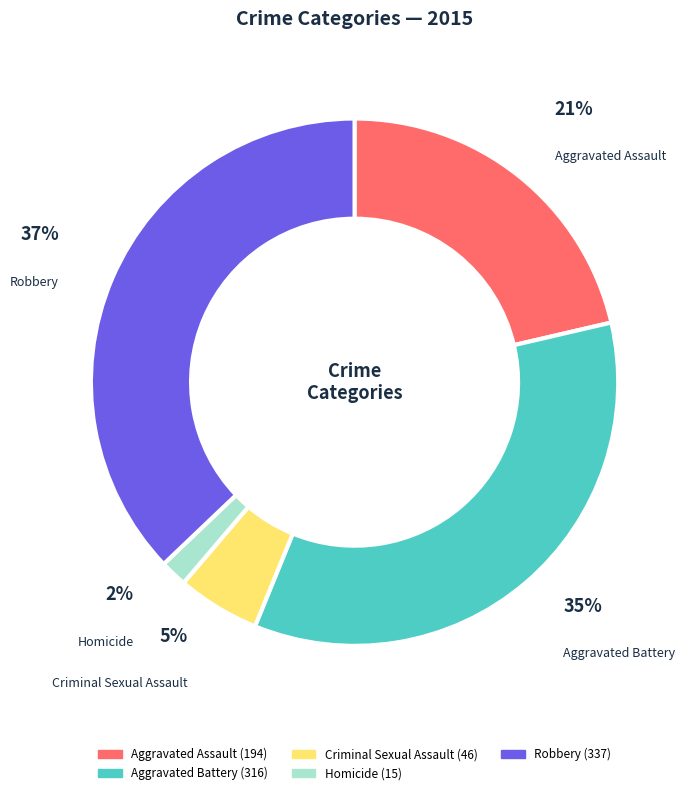

True or false: Aggravated Assault accounts for 21% of the total.

True